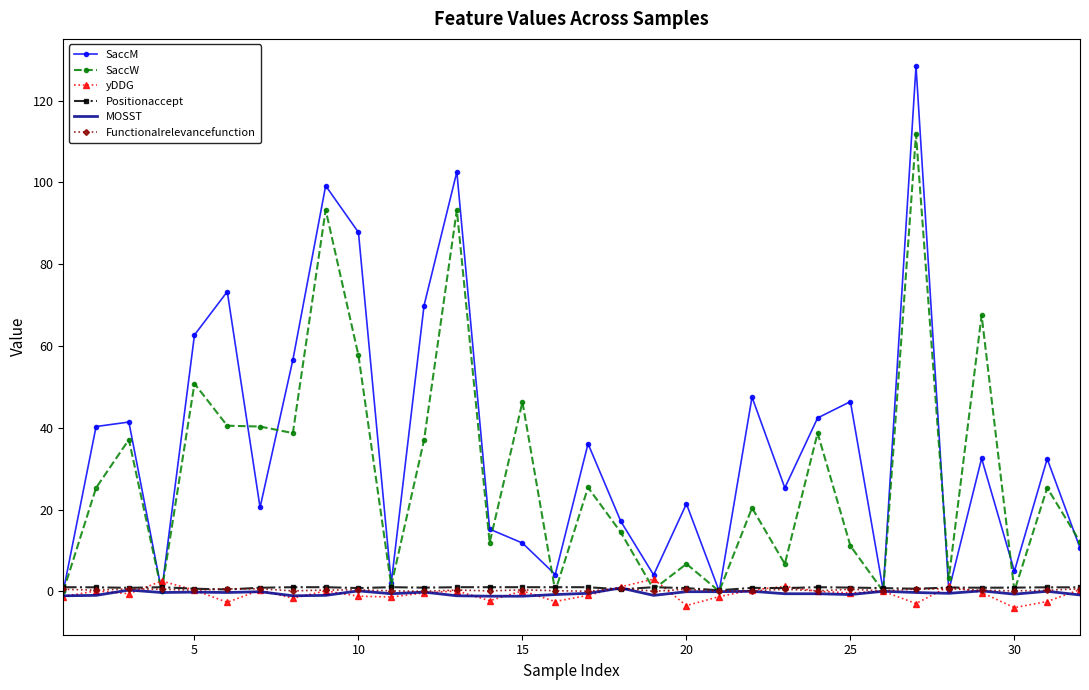

Which series has the largest range (max minus min)?

SaccM